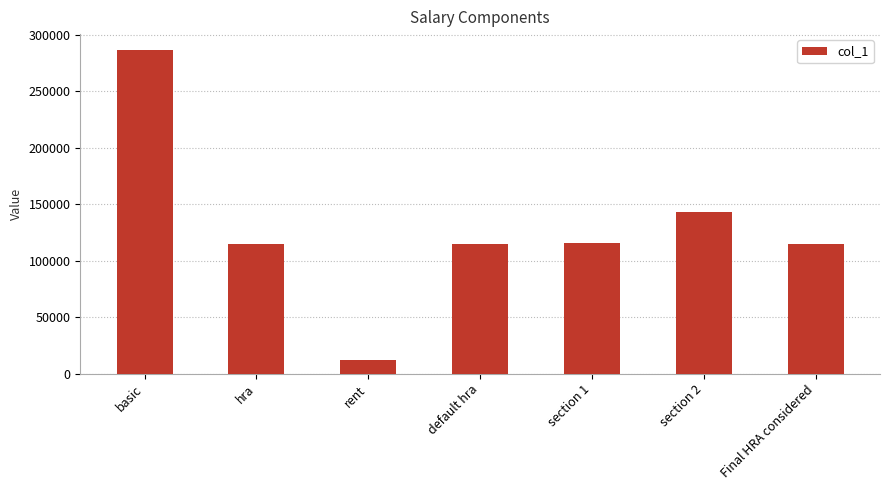

What is the greatest value displayed?

286260